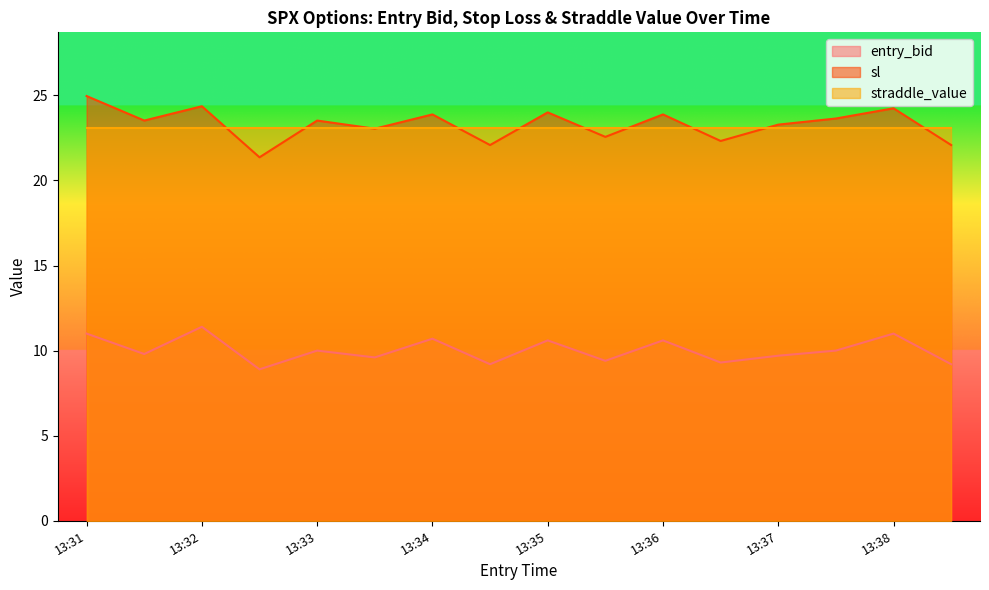

What is the sum of the sl values at 13:31 and 13:36?

48.8